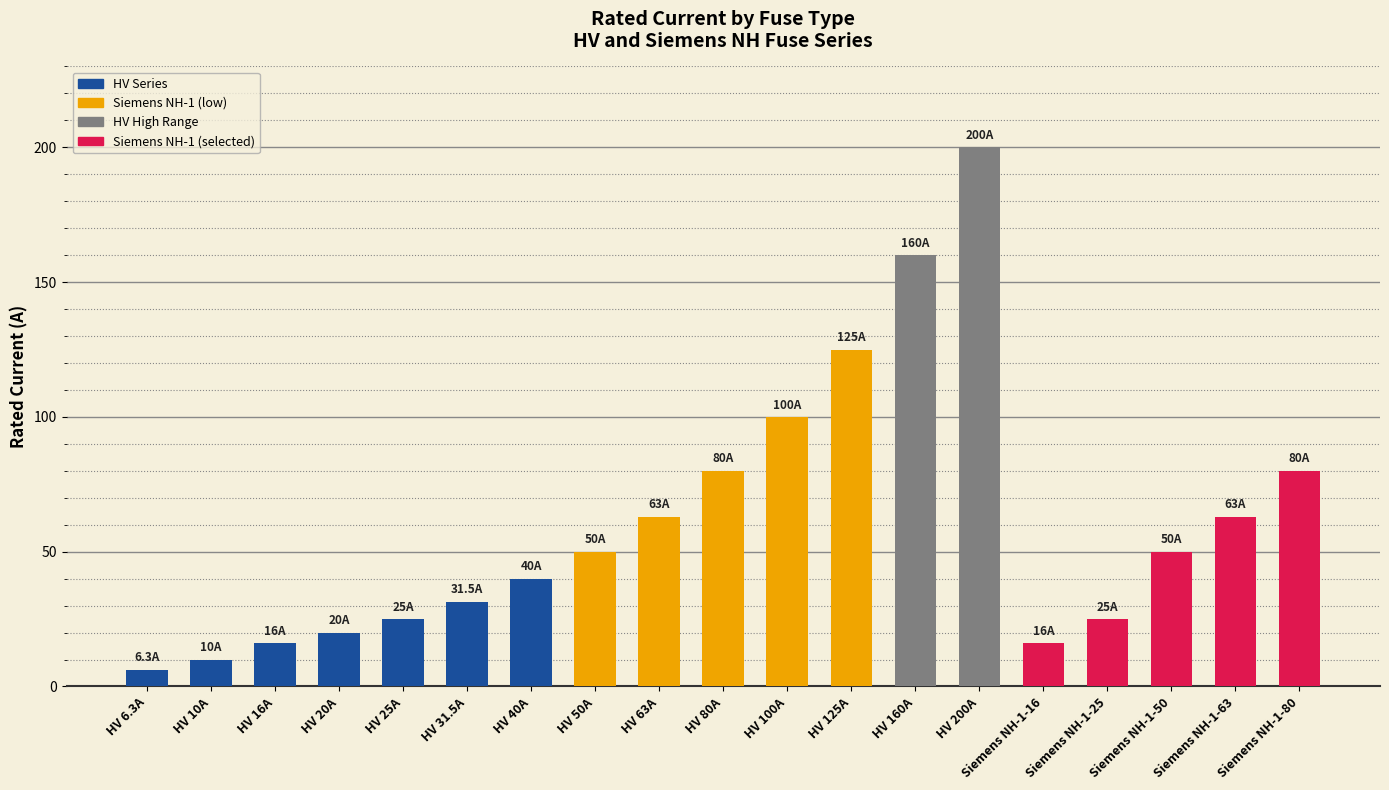

At which category does the chart reach its peak across all series?

HV 200A